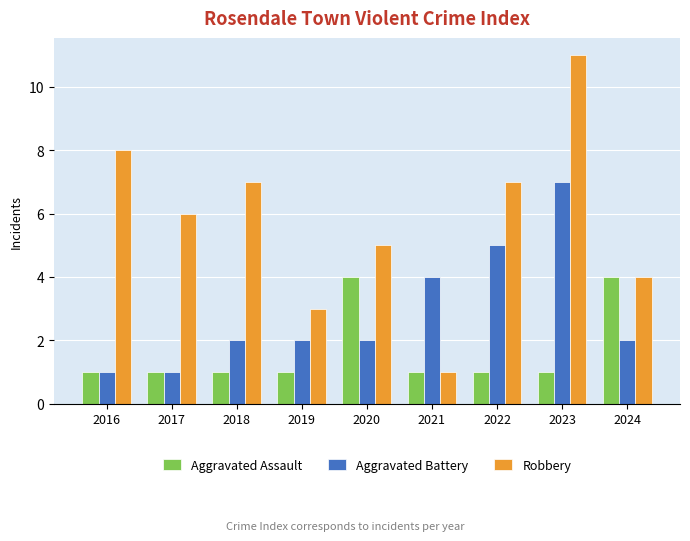

What is the value of the Aggravated Battery bar at the 6th from the left?

4